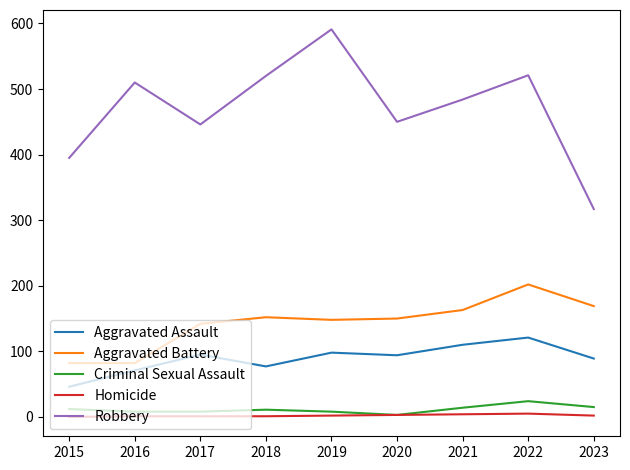

Which series has the largest range (max minus min)?

Robbery